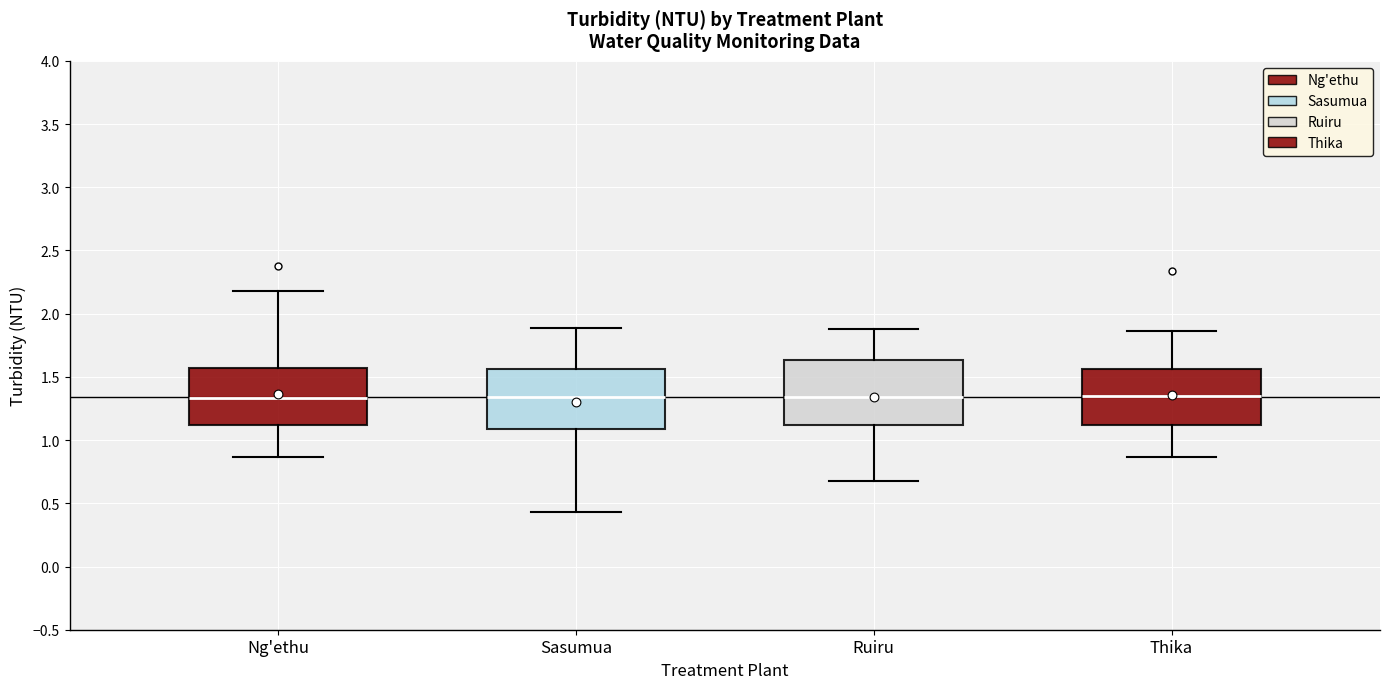

Reading left to right, read every box against the y-axis: the position of its median line, the range the box covers, and the ends of its whiskers. The values are not printed on the chart, so give them approximately, as read against the axis.

Ng'ethu: median 1.35, box 1.10 to 1.55, whiskers 0.85 to 2.20
Sasumua: median 1.35, box 1.10 to 1.55, whiskers 0.45 to 1.90
Ruiru: median 1.35, box 1.10 to 1.65, whiskers 0.70 to 1.90
Thika: median 1.35, box 1.10 to 1.55, whiskers 0.85 to 1.85